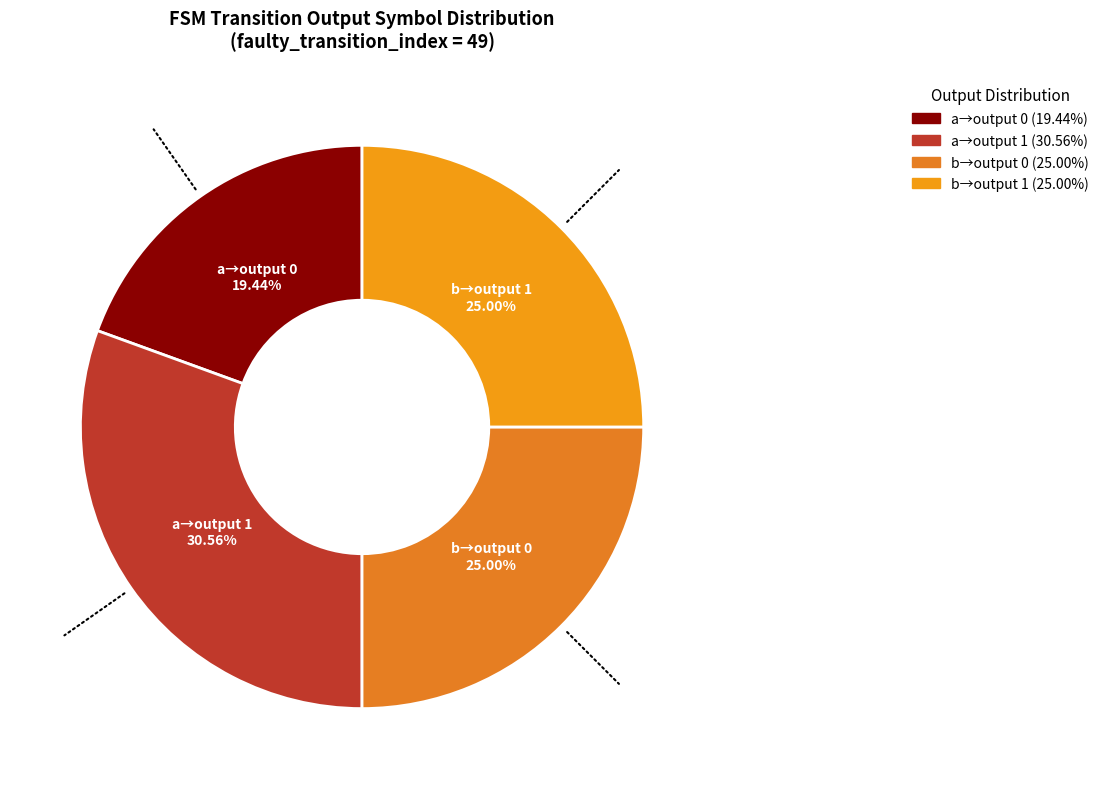

To the nearest percent, what is the average slice percentage?

25%